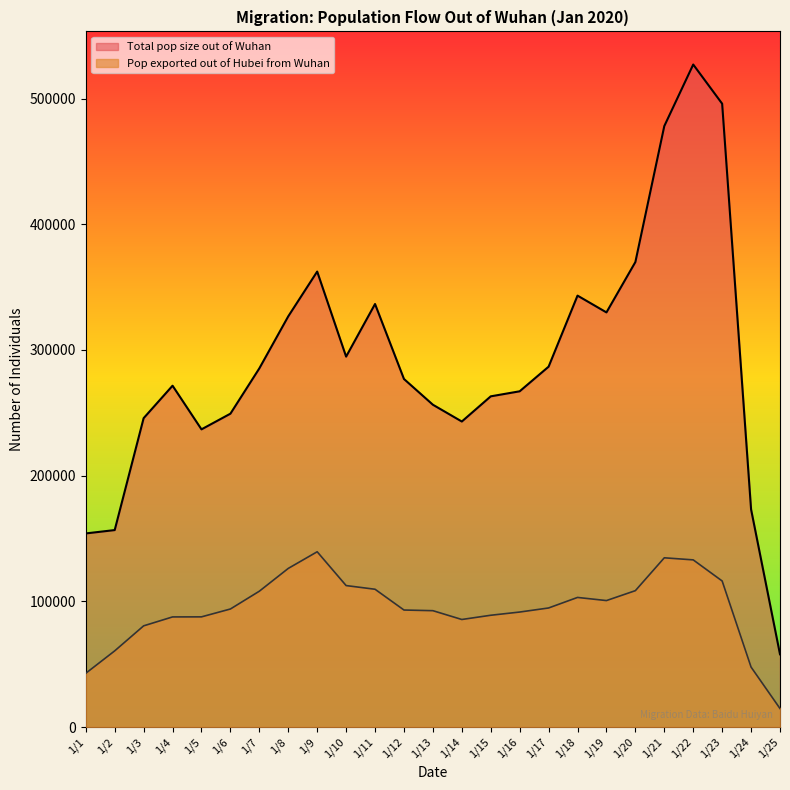

What is the spread (max minus min) of values at 1/19?

229274